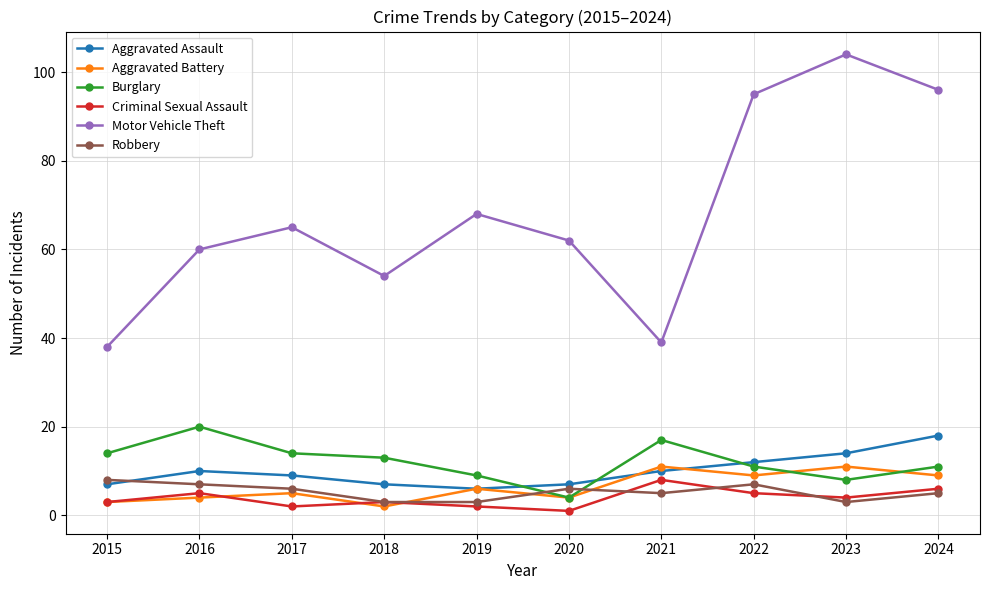

Is it true that Aggravated Assault equals 22 at 2023?

False